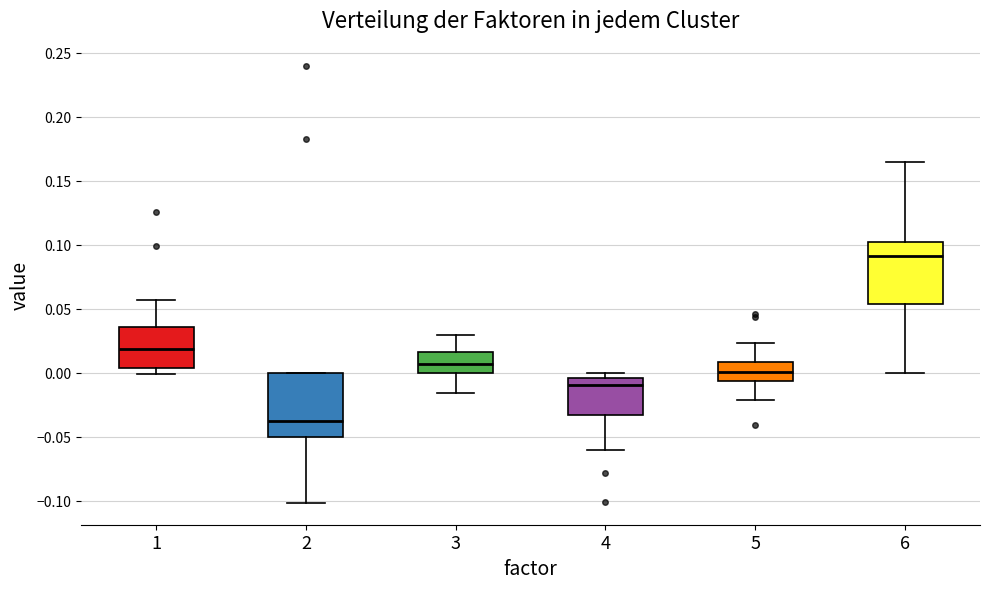

Reading left to right, read every box against the y-axis: the position of its median line, the range the box covers, and the ends of its whiskers. The values are not printed on the chart, so give them approximately, as read against the axis.

1: median 0.020, box 0.005 to 0.035, whiskers 0.000 to 0.055
2: median -0.040, box -0.050 to 0.000, whiskers -0.100 to 0.000
3: median 0.005, box 0.000 to 0.015, whiskers -0.015 to 0.030
4: median -0.010, box -0.035 to -0.005, whiskers -0.060 to 0.000
5: median 0.000, box -0.005 to 0.010, whiskers -0.020 to 0.025
6: median 0.090, box 0.055 to 0.100, whiskers 0.000 to 0.165